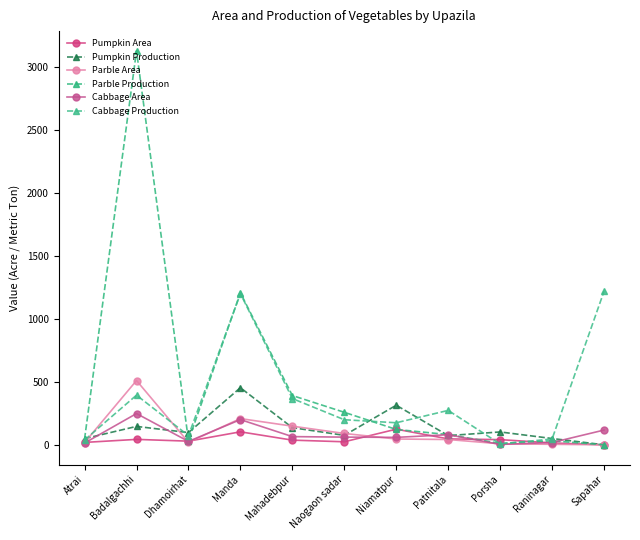

Which series has the widest spread of values?

Parble Production